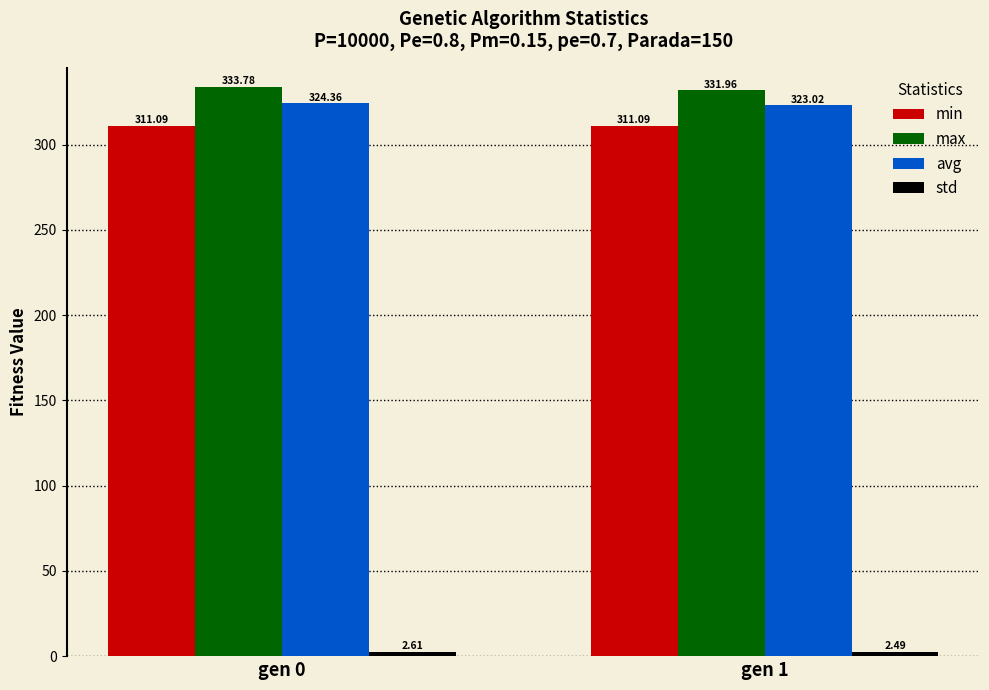

True or false: min has a value of 459.7 at gen 0.

False